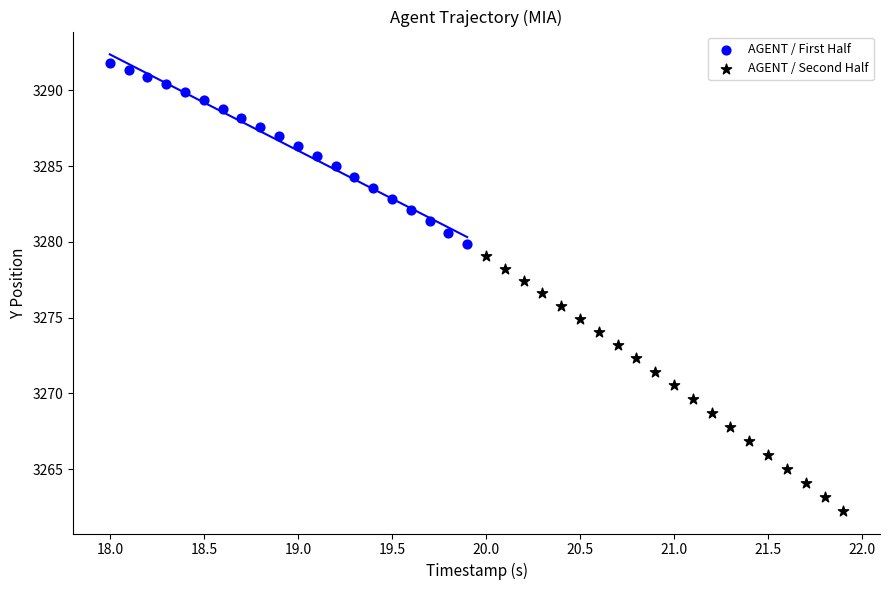

Which series has the largest Y range (max minus min)?

AGENT / Second Half